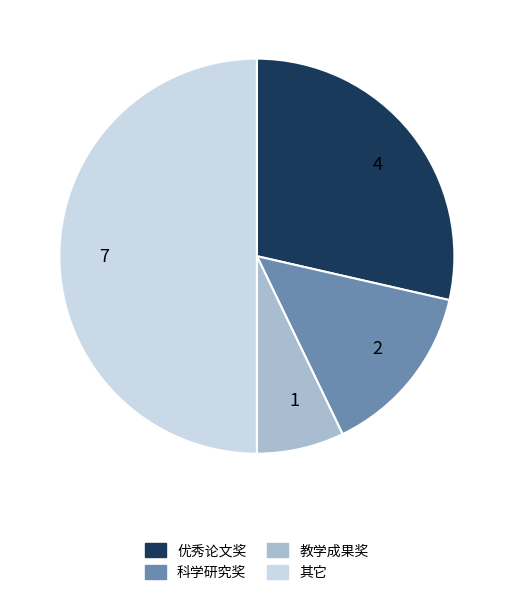

Do 2 and 7 together represent more than half of the pie?

Yes